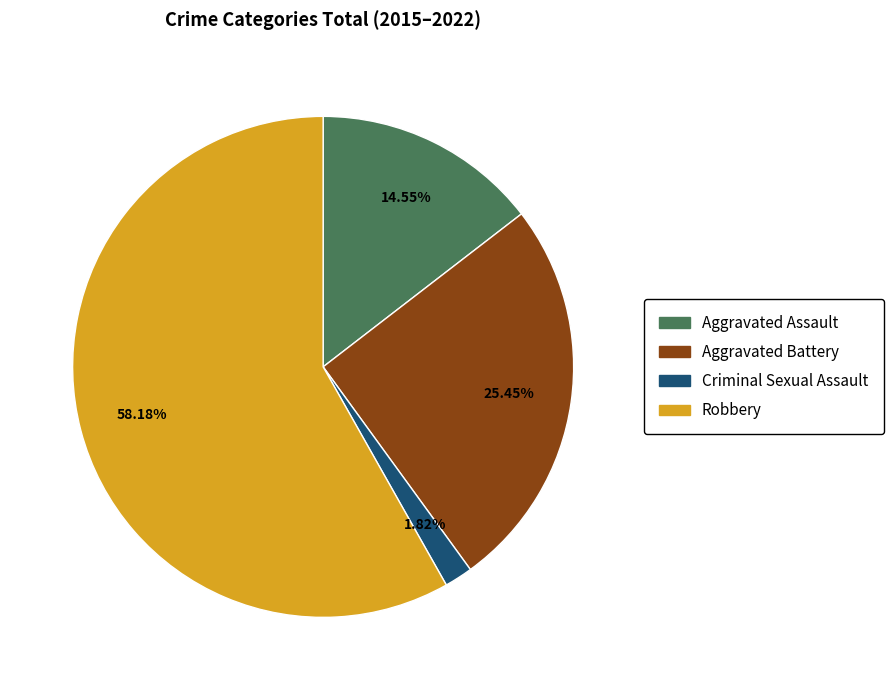

What percentage is the Robbery slice, to the nearest percent?

58%